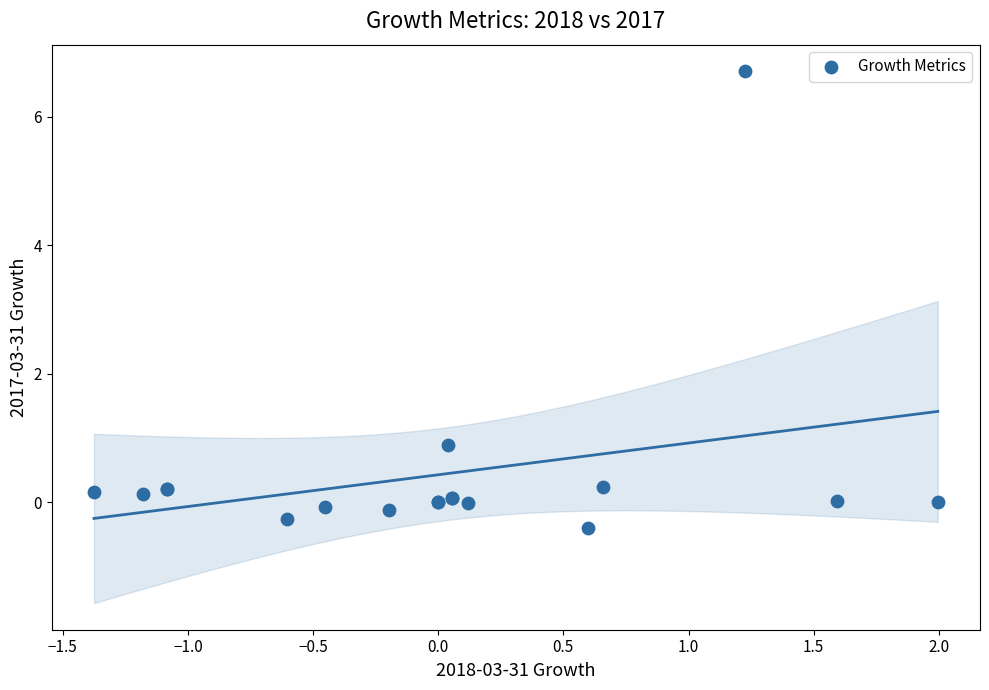

What Y value in the scatter plot is closest to 3?

0.9